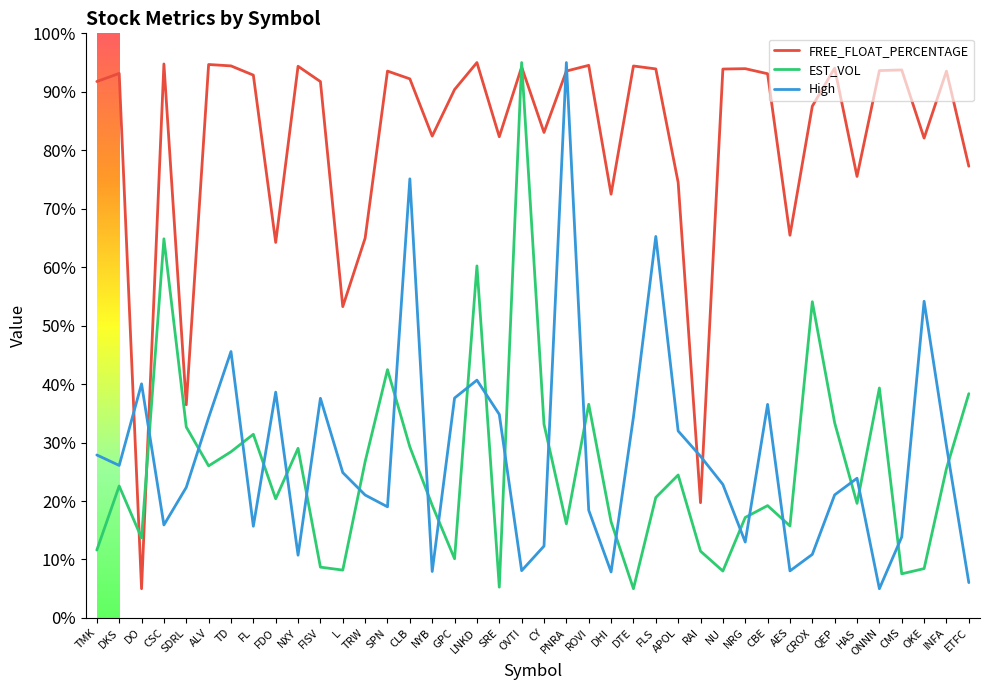

What are all the series names shown in the legend?

FREE_FLOAT_PERCENTAGE, EST_VOL, High